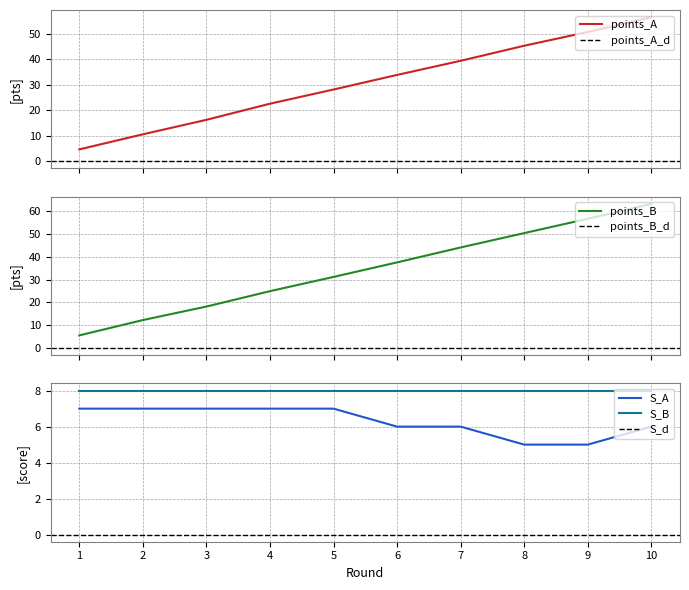

What is the difference between the maximum and minimum values in the S_A series?

2